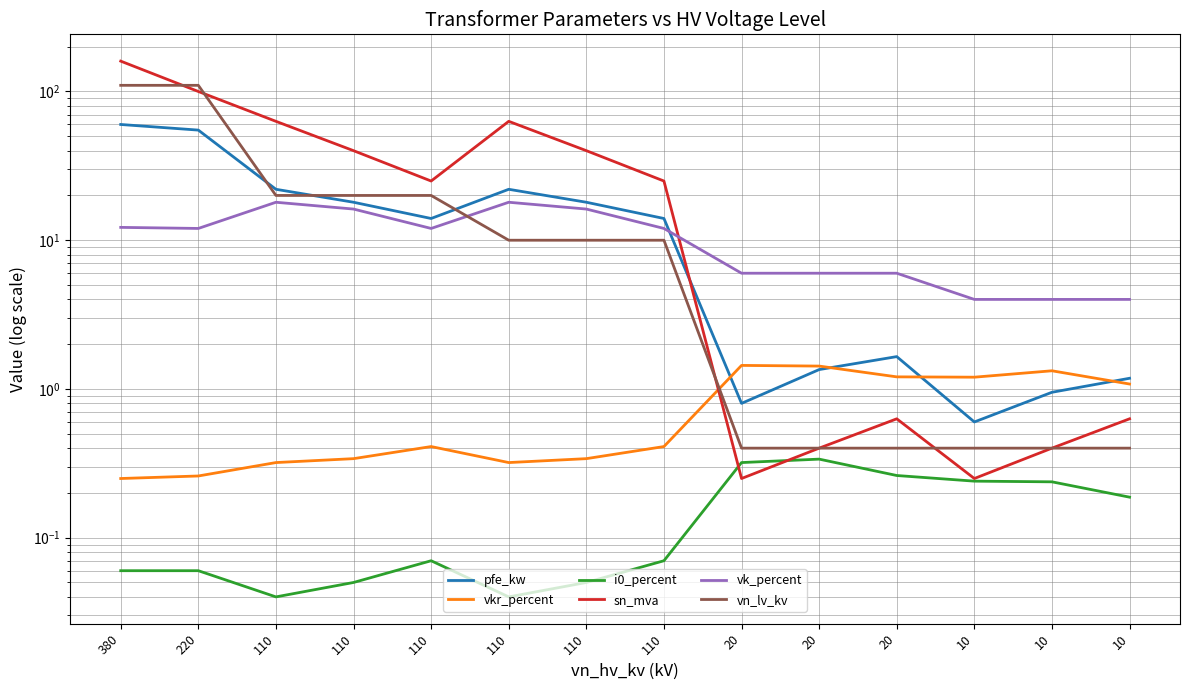

What is the sum of all vkr_percent values?

10.3